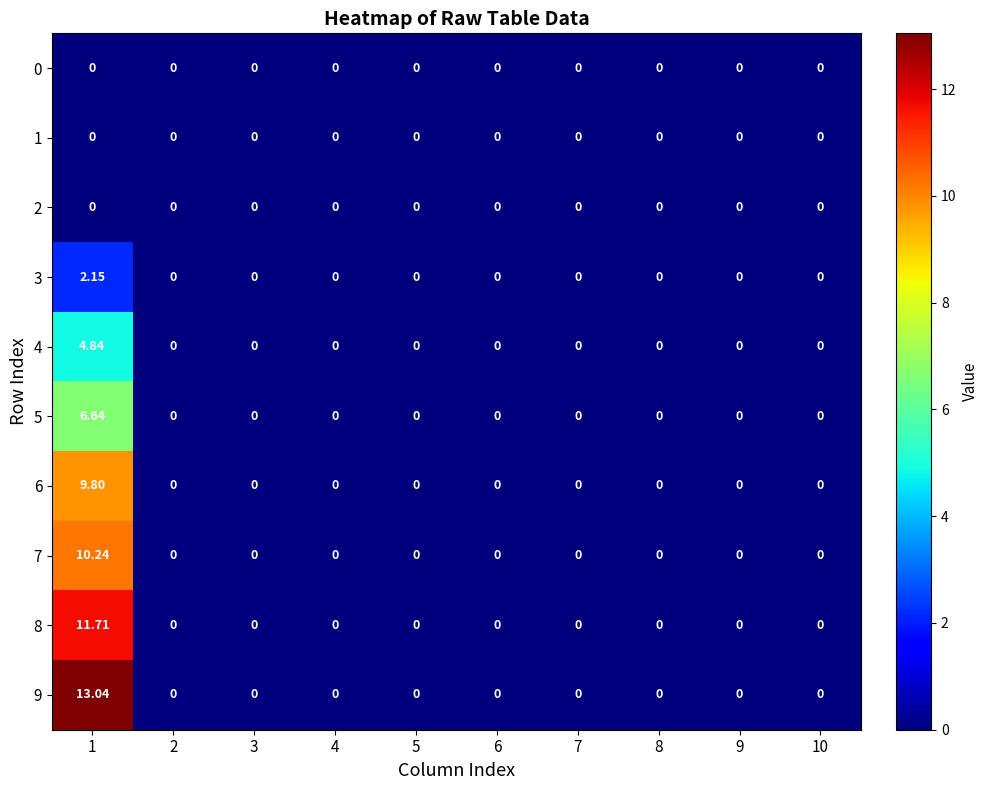

How many values in the 8 series exceed 0?

1